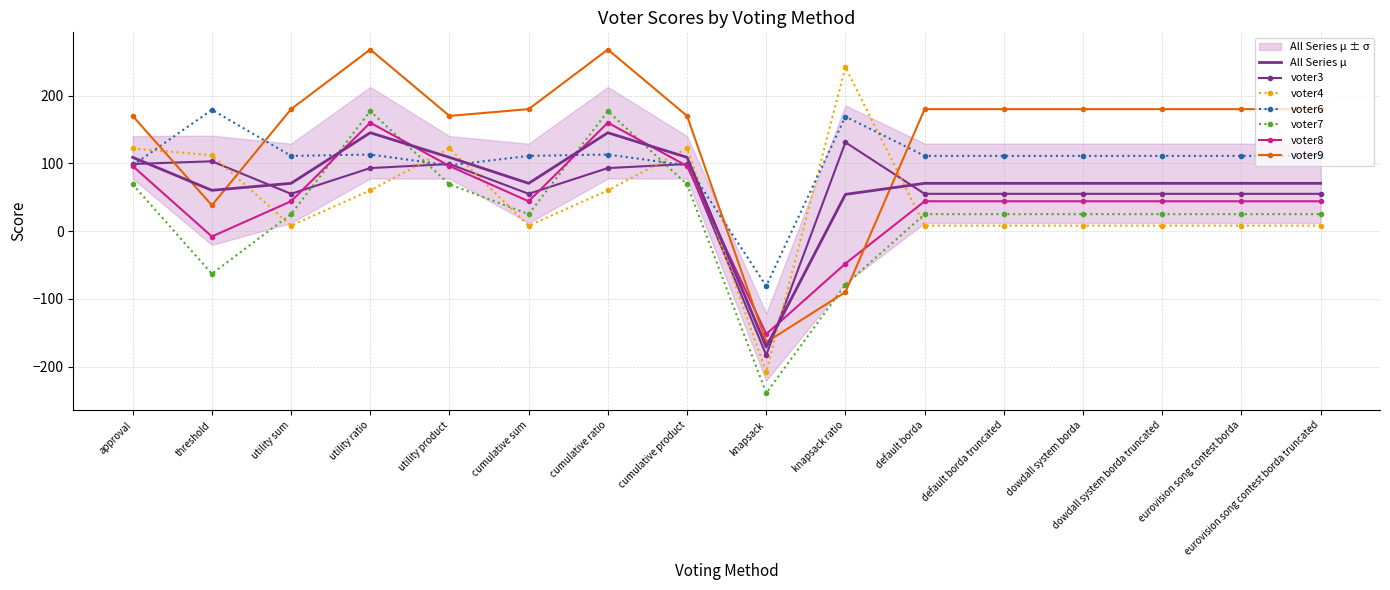

Count the number of categories in the chart.

16